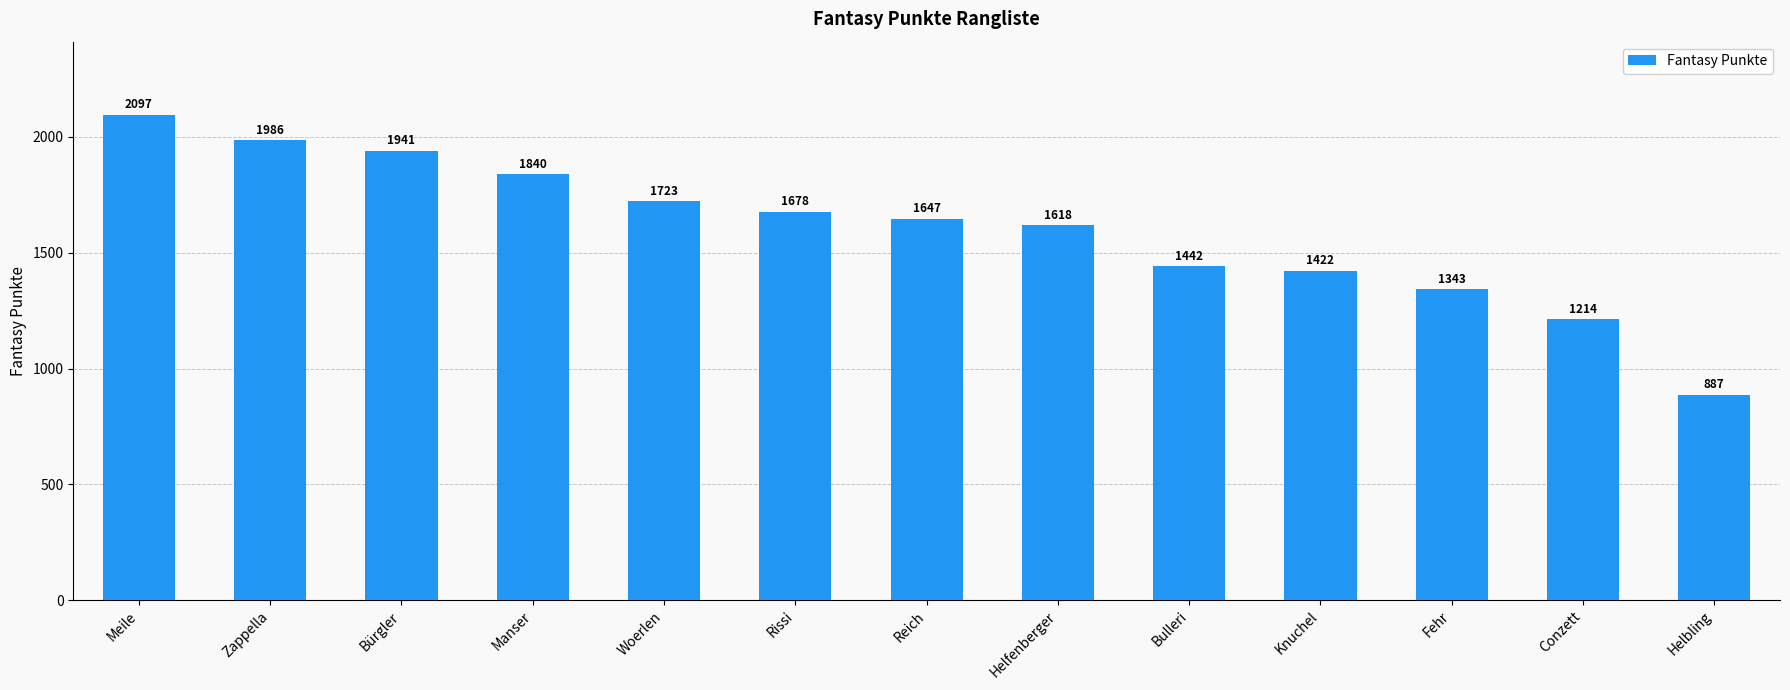

What is the difference between the maximum and second lowest values?

883